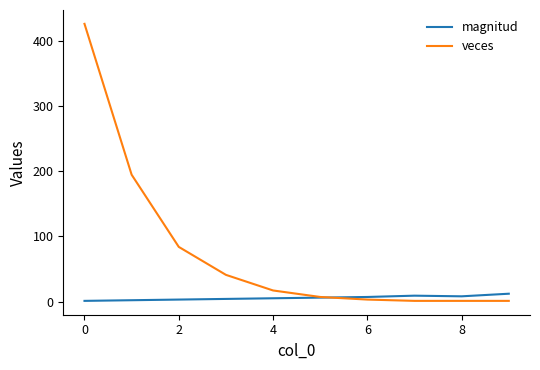

Which series has the largest total across all categories?

veces